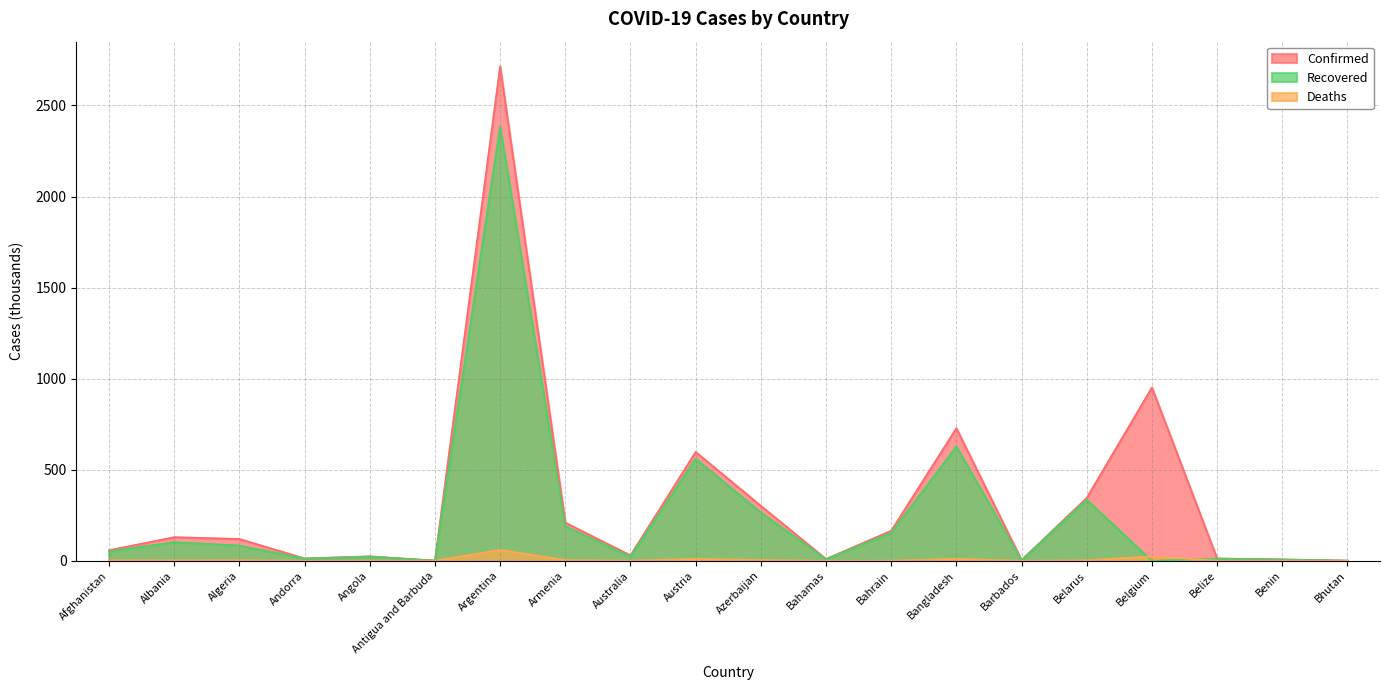

What is the total value across all series at Antigua and Barbuda?

2.2